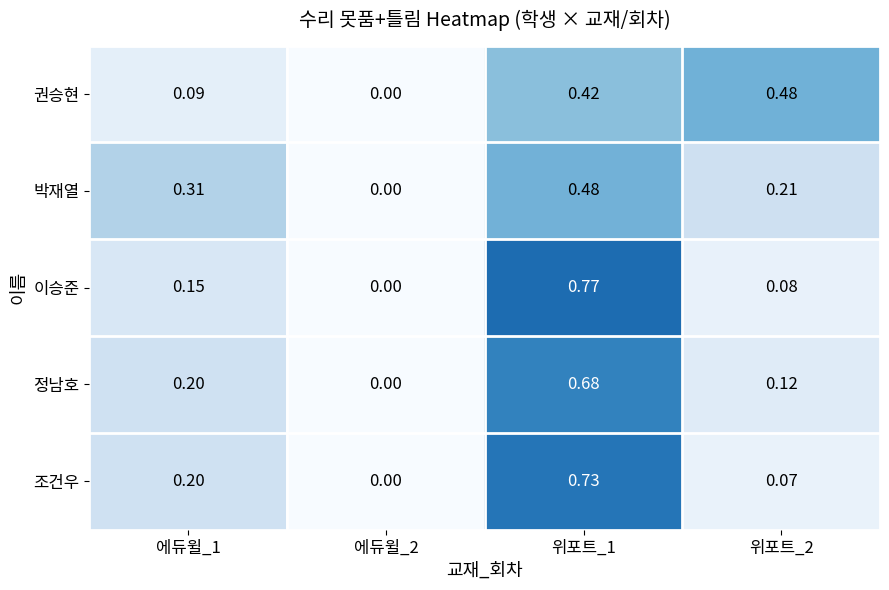

Is the value of 이승준 at 위포트_2 greater than the value of 정남호 at 위포트_1?

No